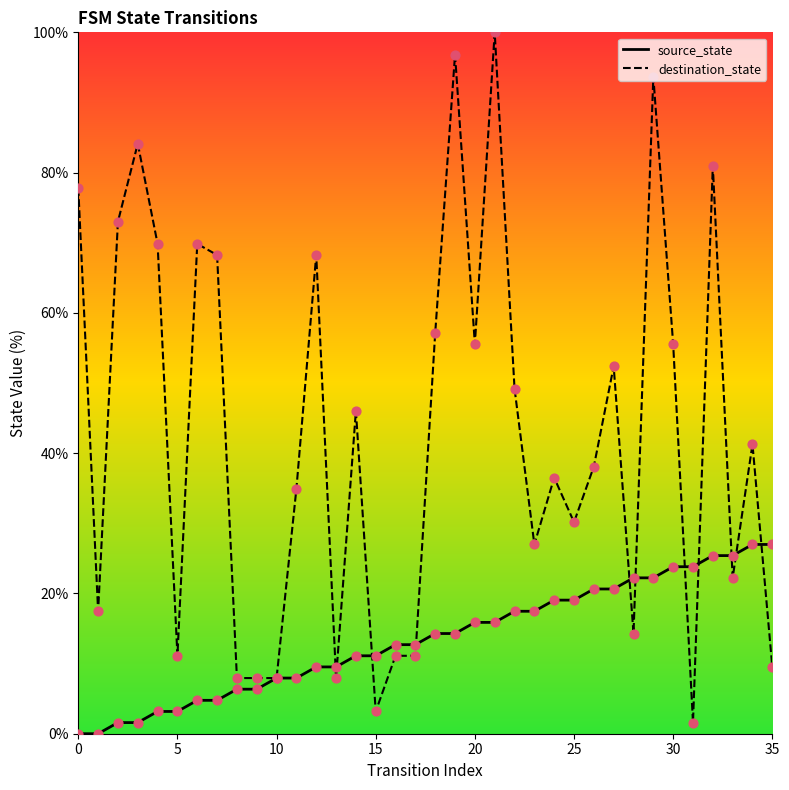

At which category is the sum across all series the highest?

21